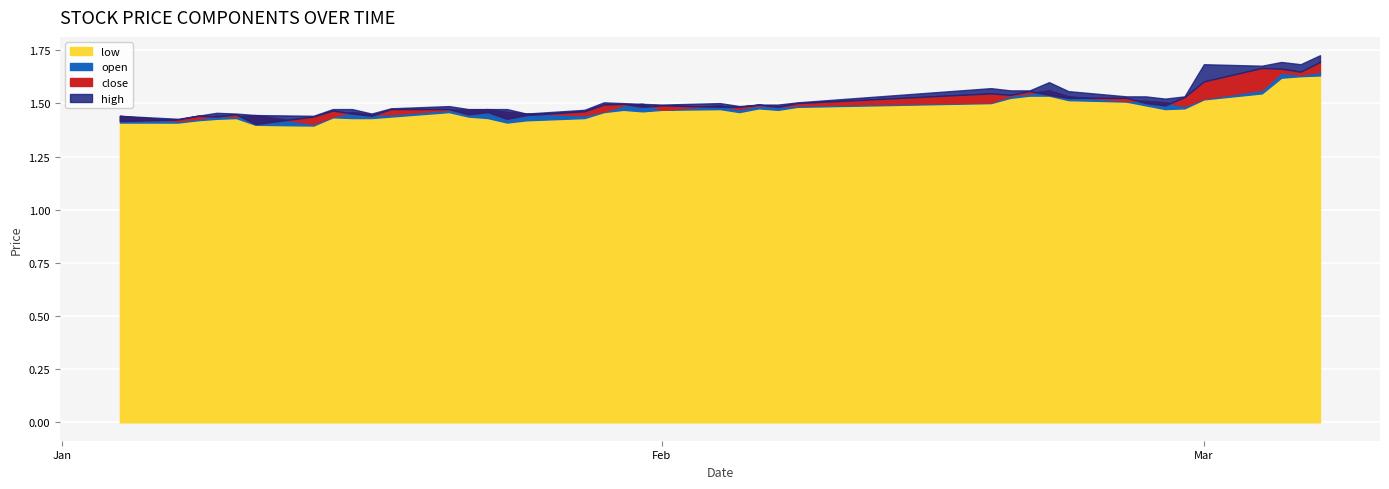

True or false: open has more than 1 points higher than both neighbors.

True